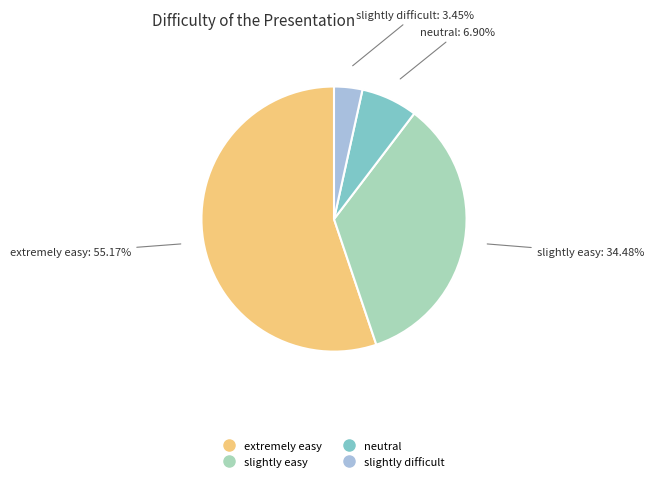

To the nearest percent, what is the average slice percentage?

25%